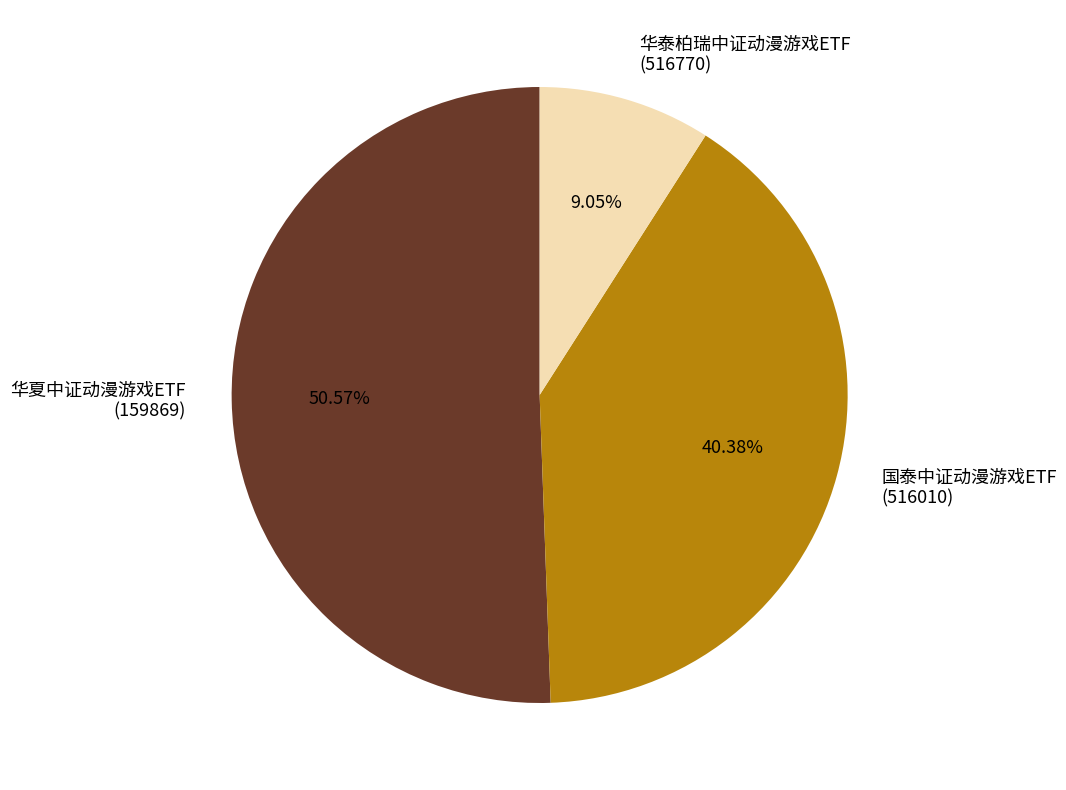

Count the number of slices in the pie.

3